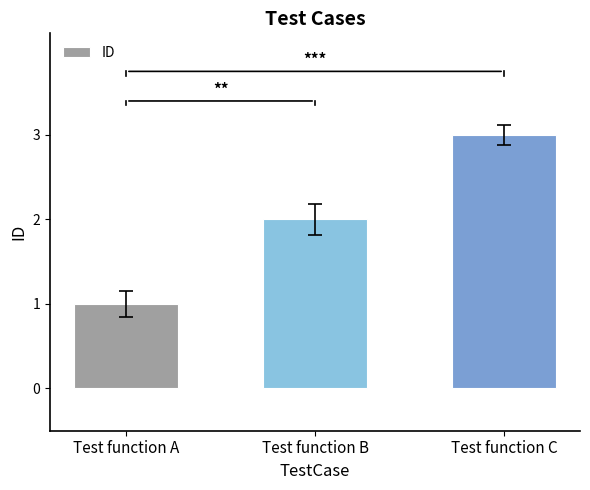

What is the maximum value shown in the chart?

3